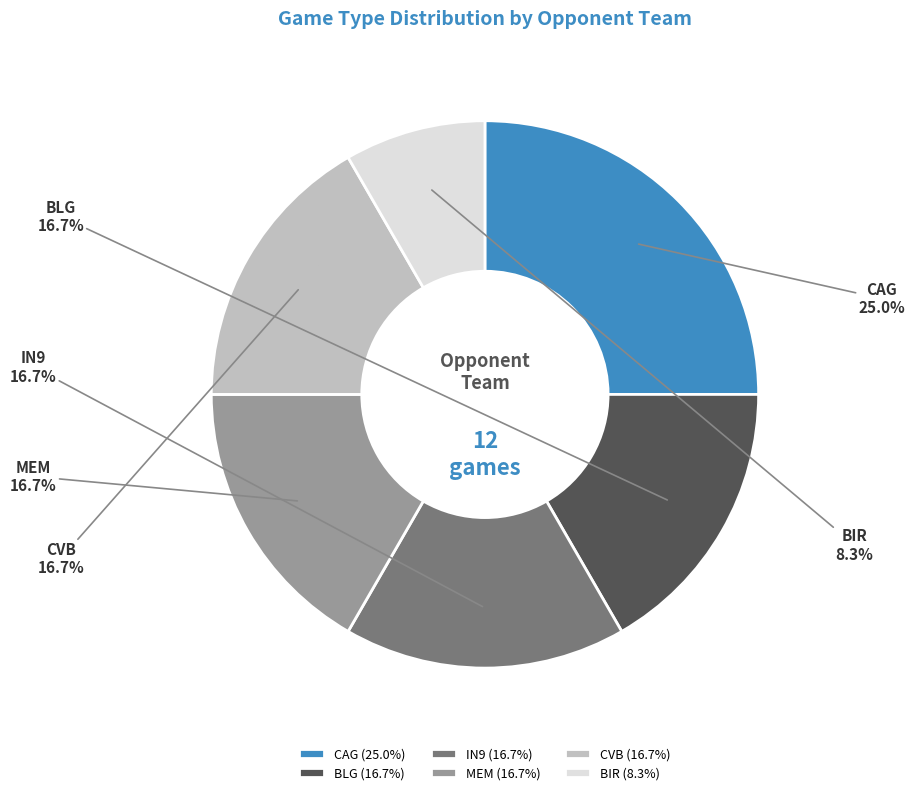

To the nearest percent, what percentage of the pie is IN9?

17%